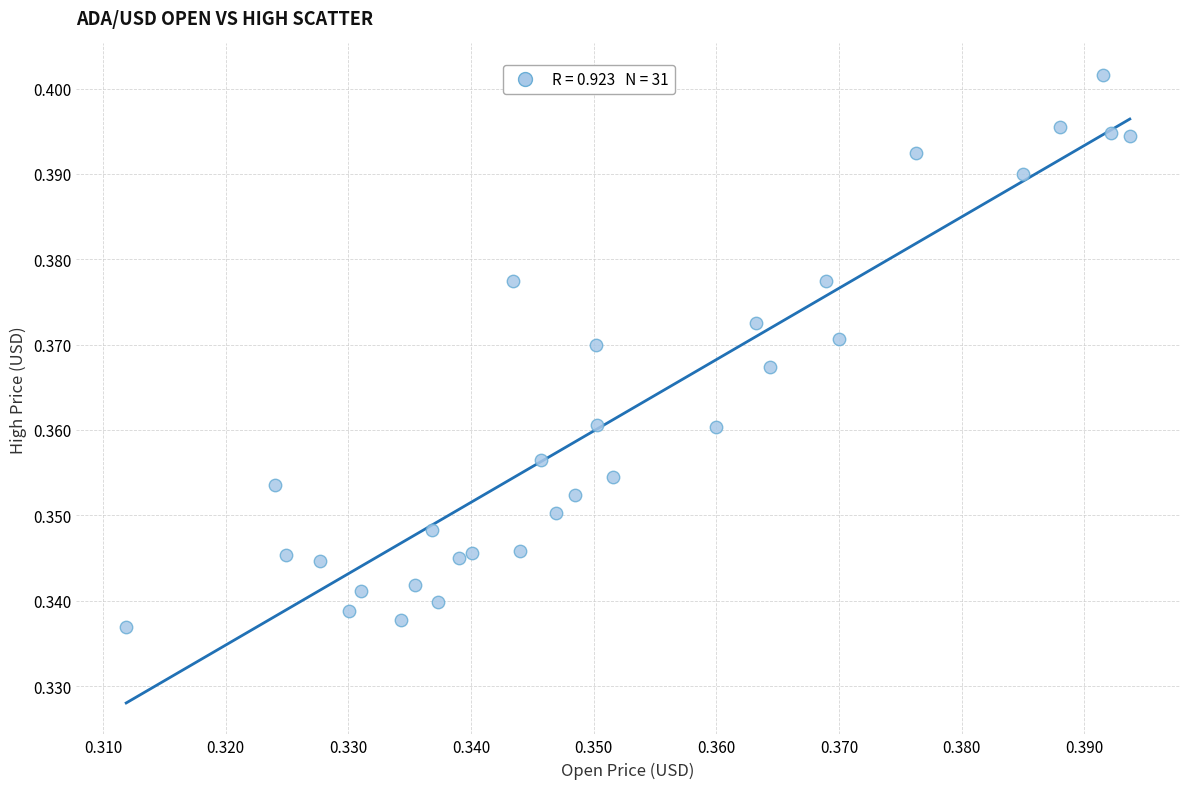

Count the number of points in this scatter plot.

31